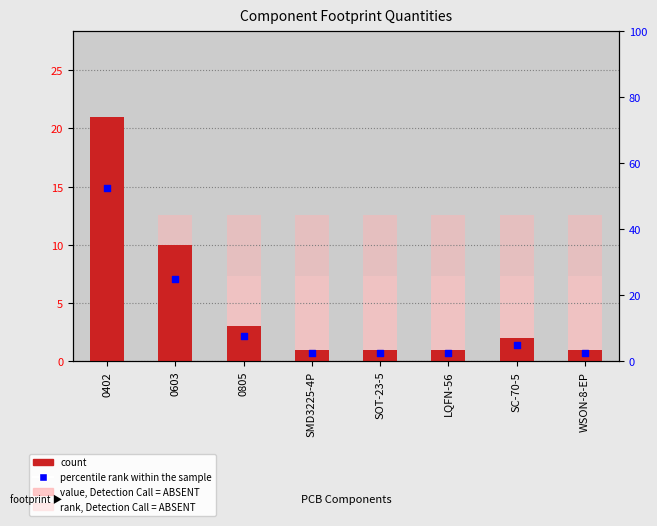

Which series reaches the minimum Y coordinate?

count